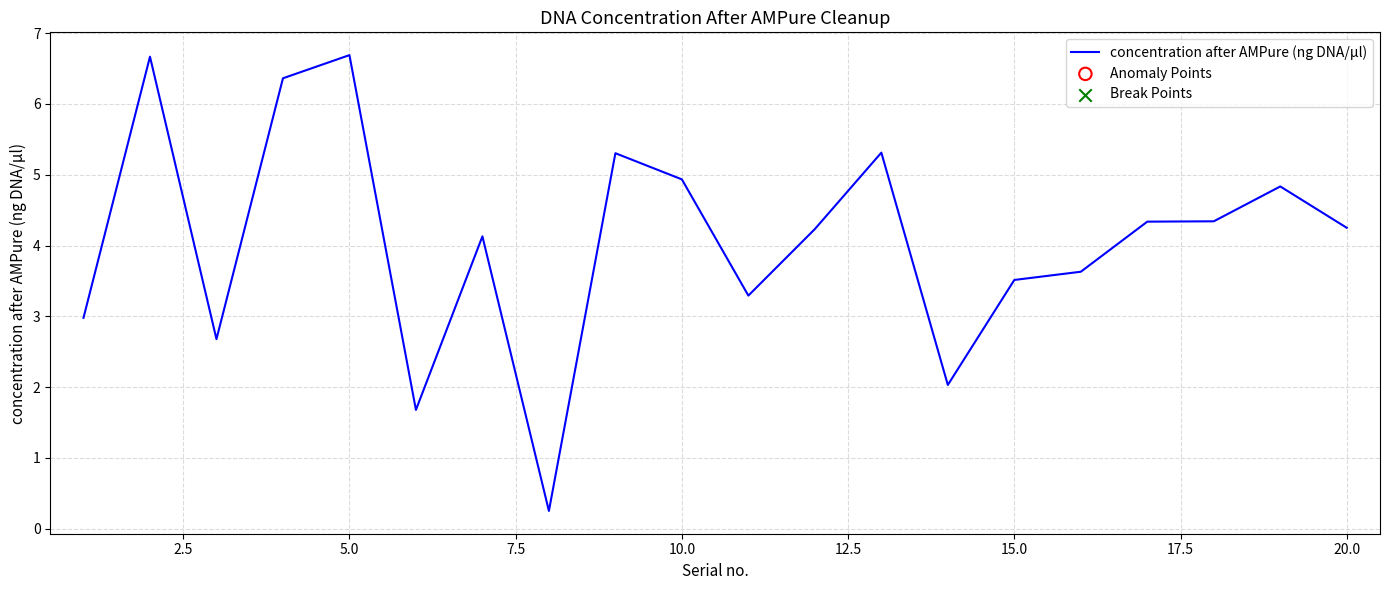

What is the greatest value displayed?

6.7